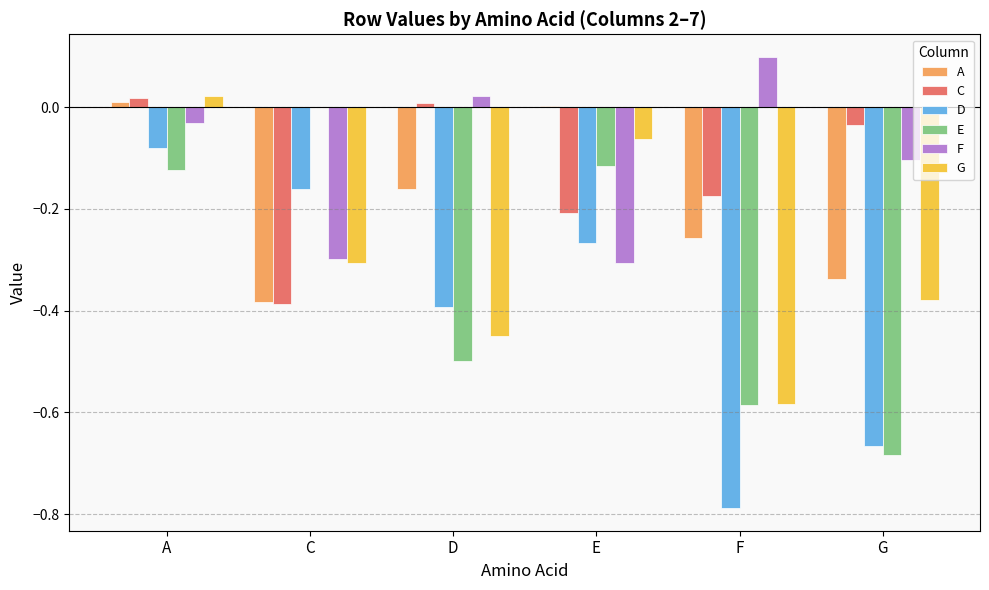

What are all the series names shown in the legend?

A, C, D, E, F, G